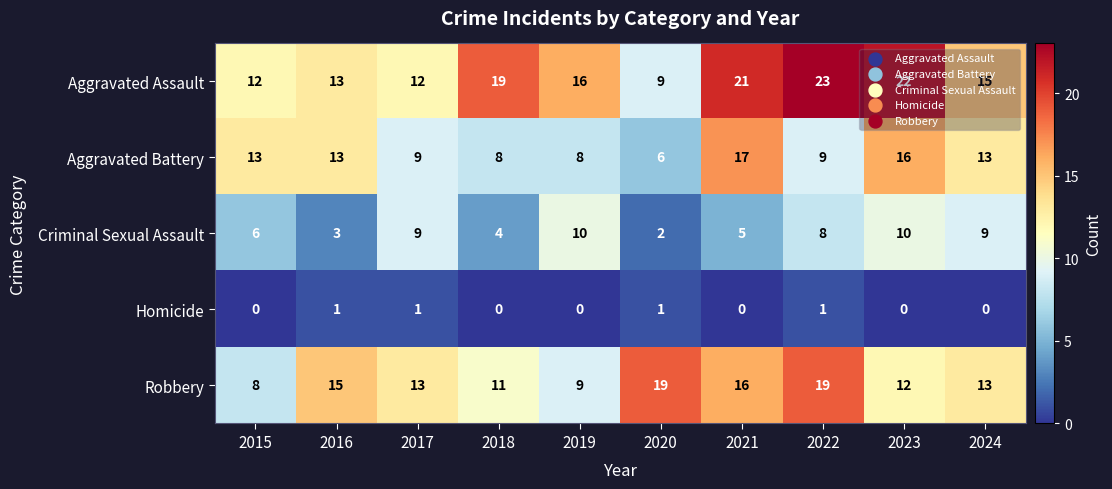

What is the average value of the Aggravated Battery series?

11